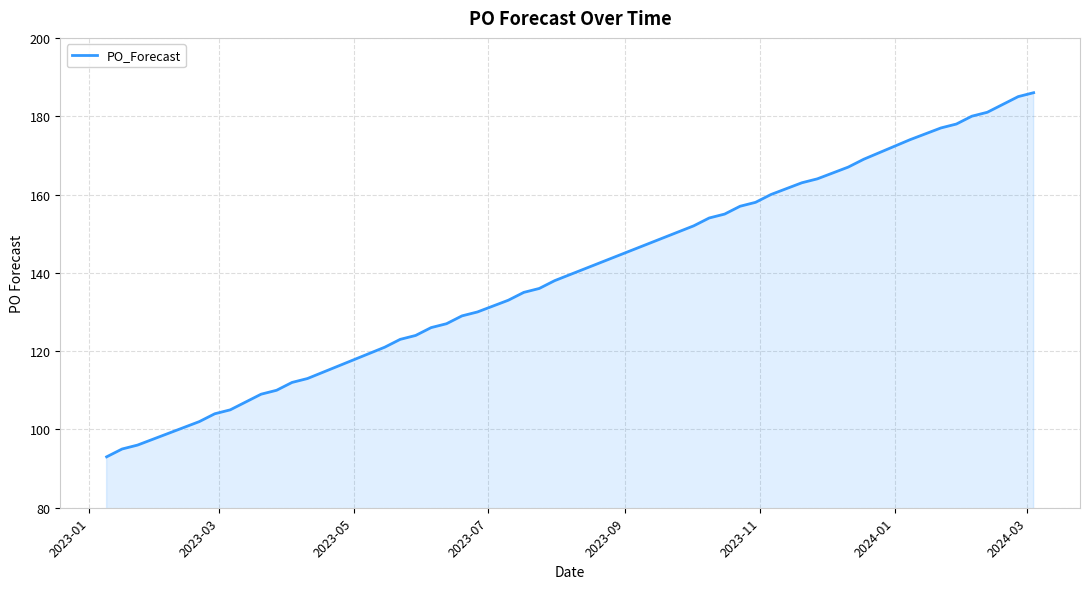

What is the greatest value displayed?

186